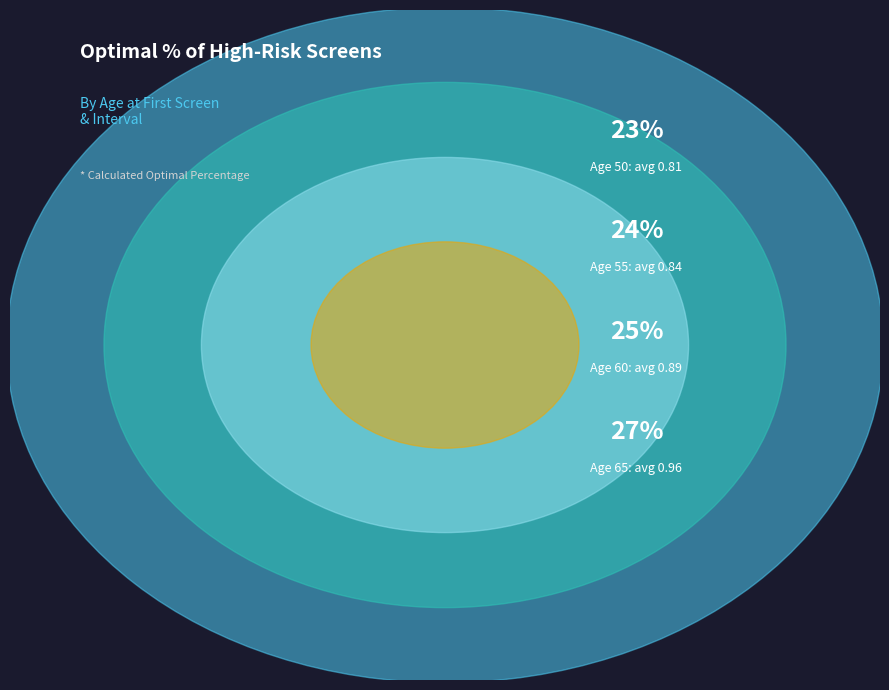

Does Age 50, Δa=3 account for over 50% of the chart?

No